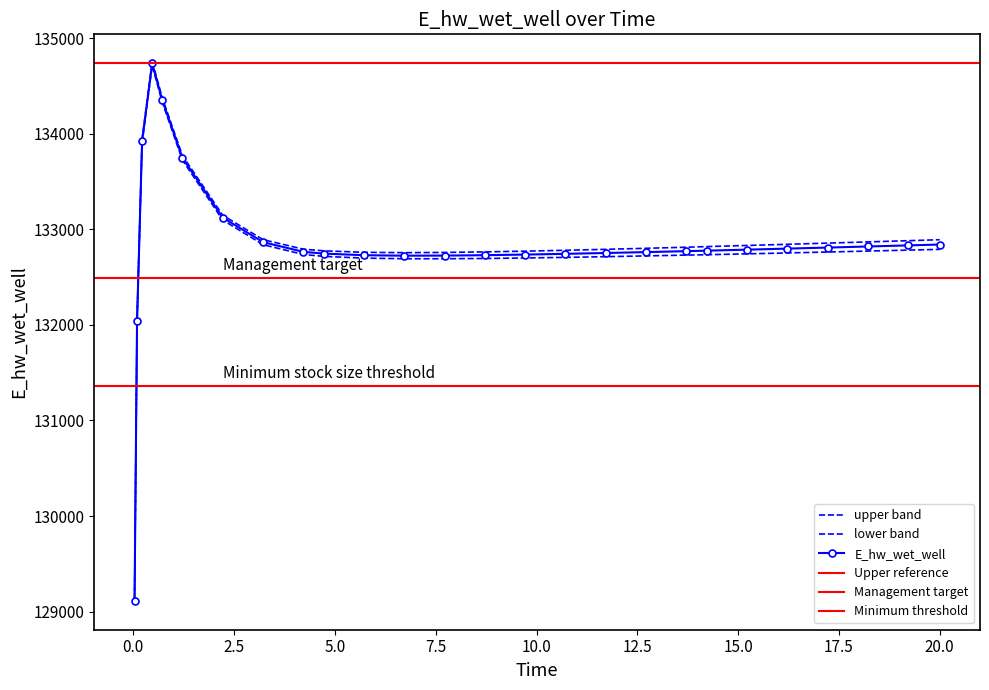

What is the label of the 3rd point from the right?

18.21875